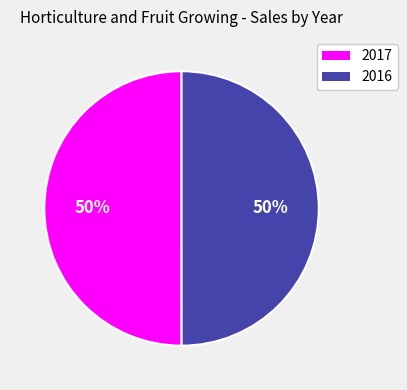

How many segments does this pie chart have?

2